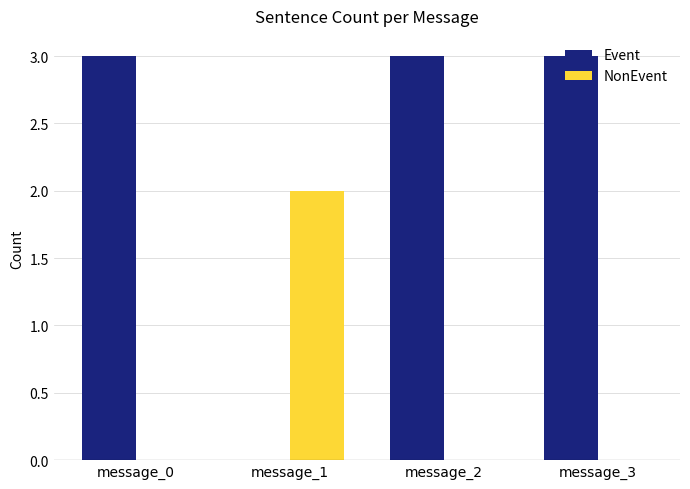

Count the Event values in the range 3 to 4.

3